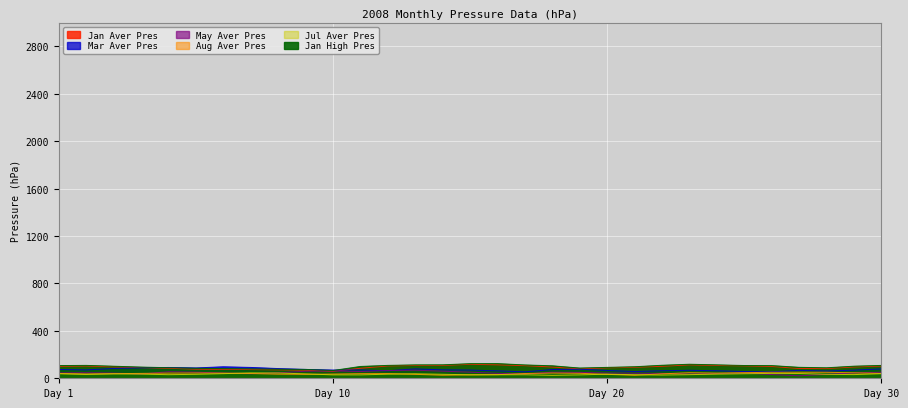

The value of May Aver Pres at 15 is 107.8. True or false?

False